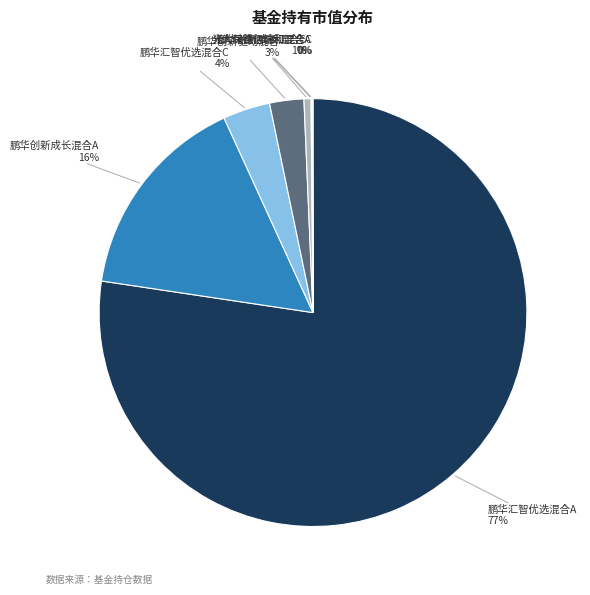

Does any single category account for the majority?

Yes